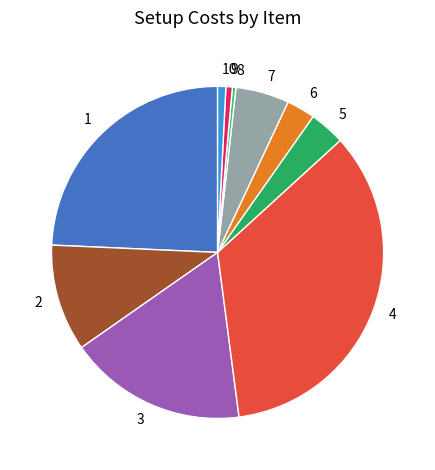

Count the number of slices in the pie.

10